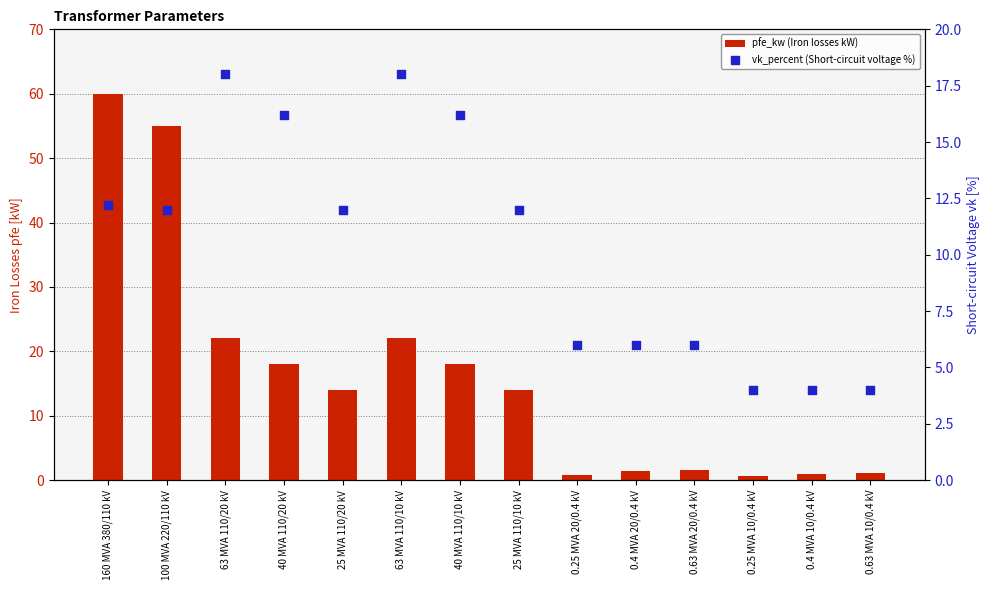

Which series reaches the maximum Y coordinate?

pfe_kw (Iron losses kW)